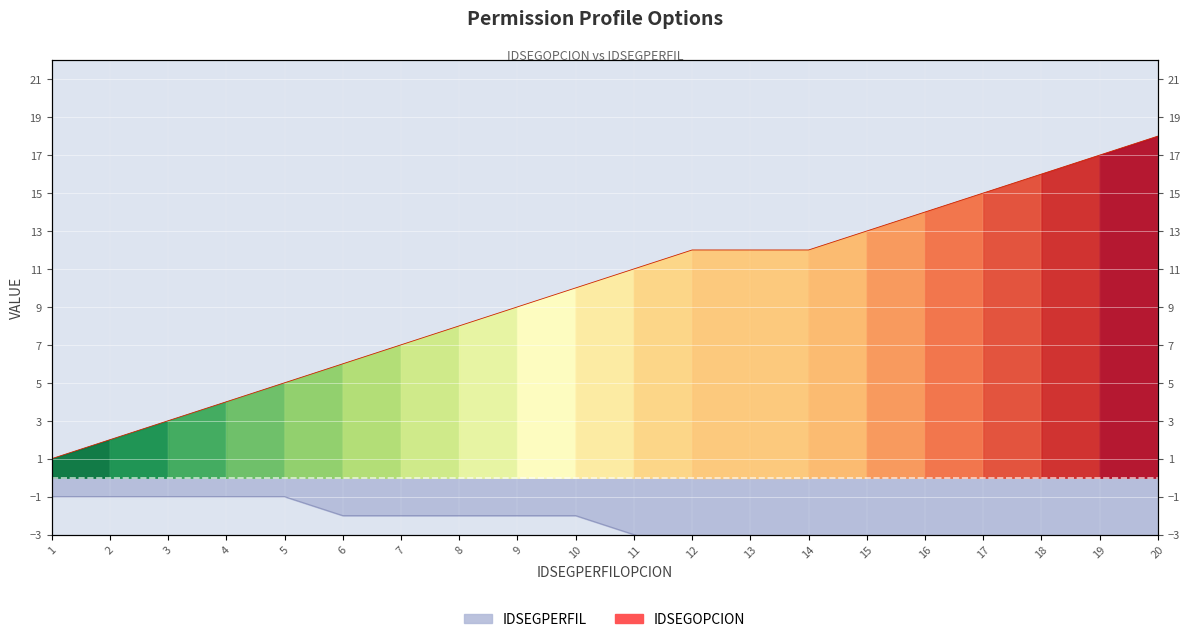

What are all the series names shown in the legend?

idsegopcion, idsegperfil